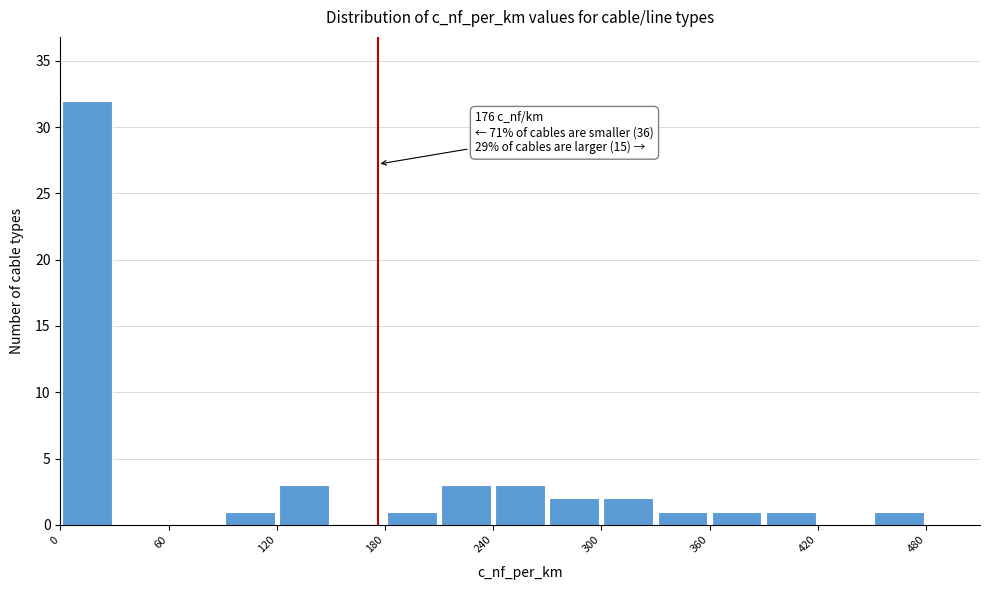

Read against the x-axis, roughly where is the centre of the tallest bar?

20